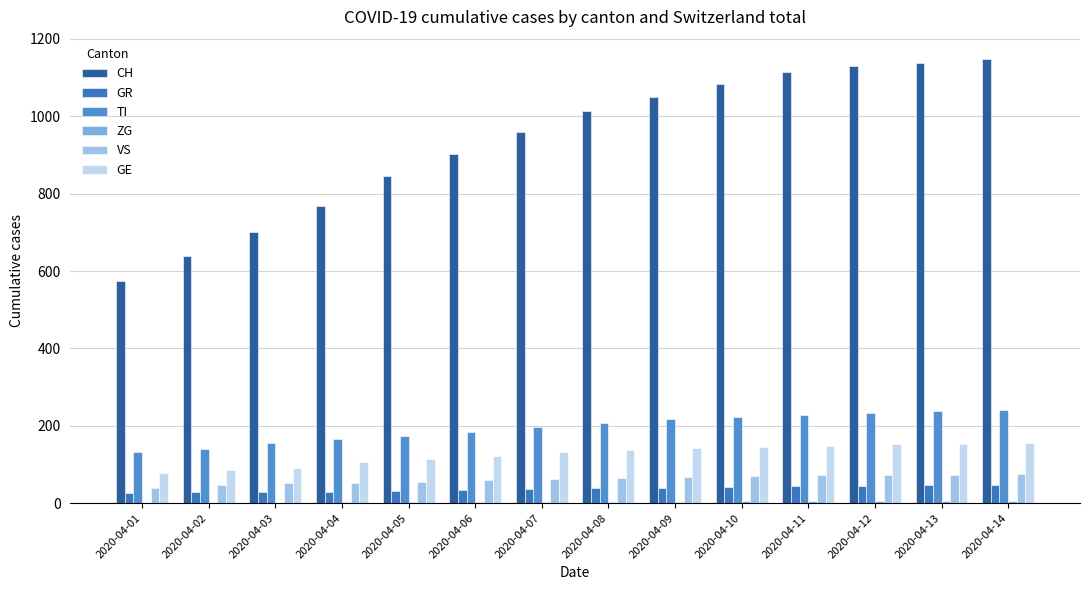

Which series has the largest range (max minus min)?

CH